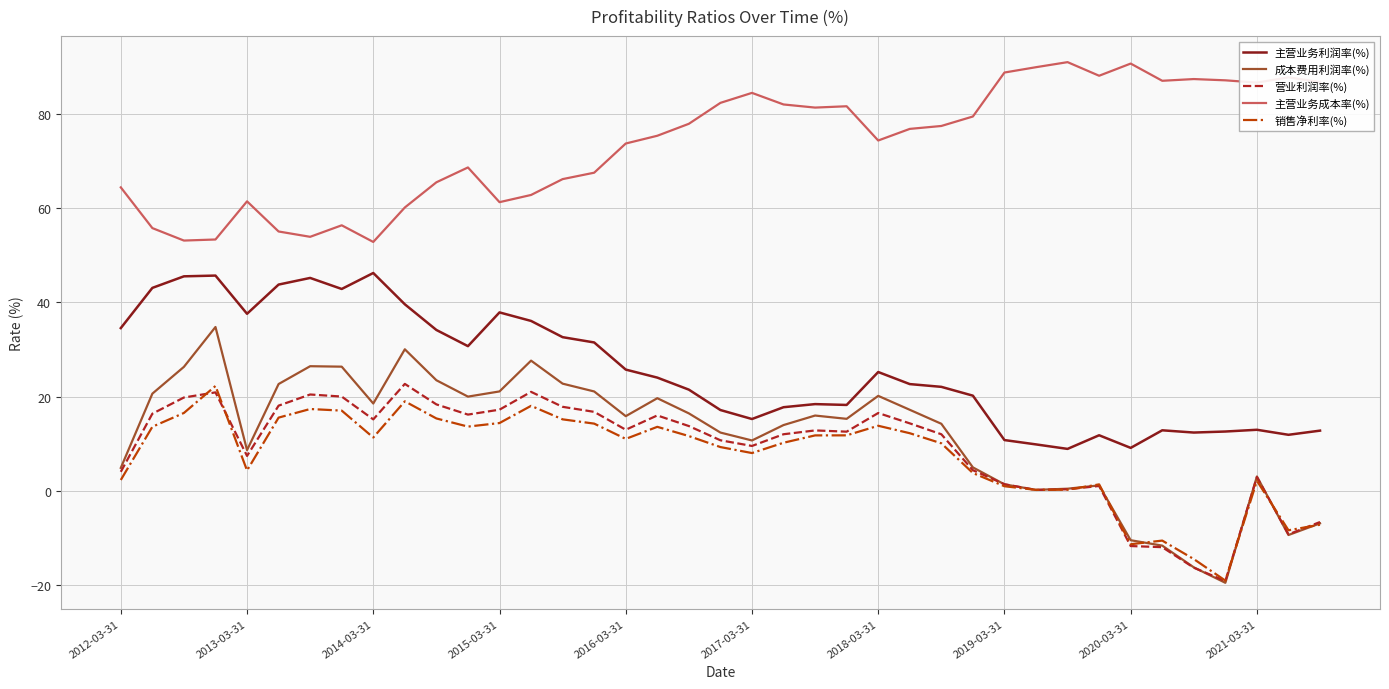

What is the smallest value displayed?

-19.4